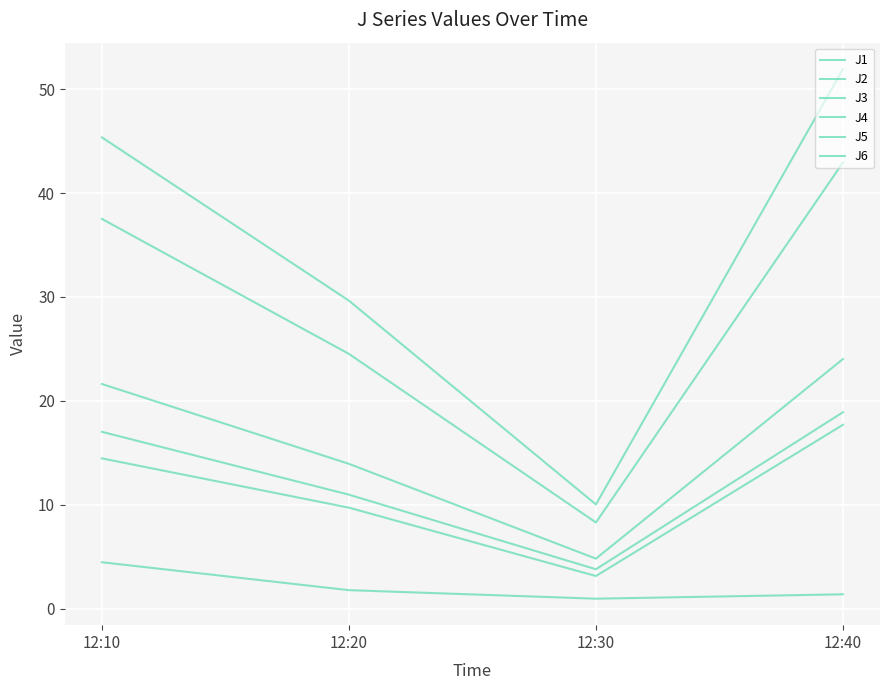

How many lines are shown in the chart?

6